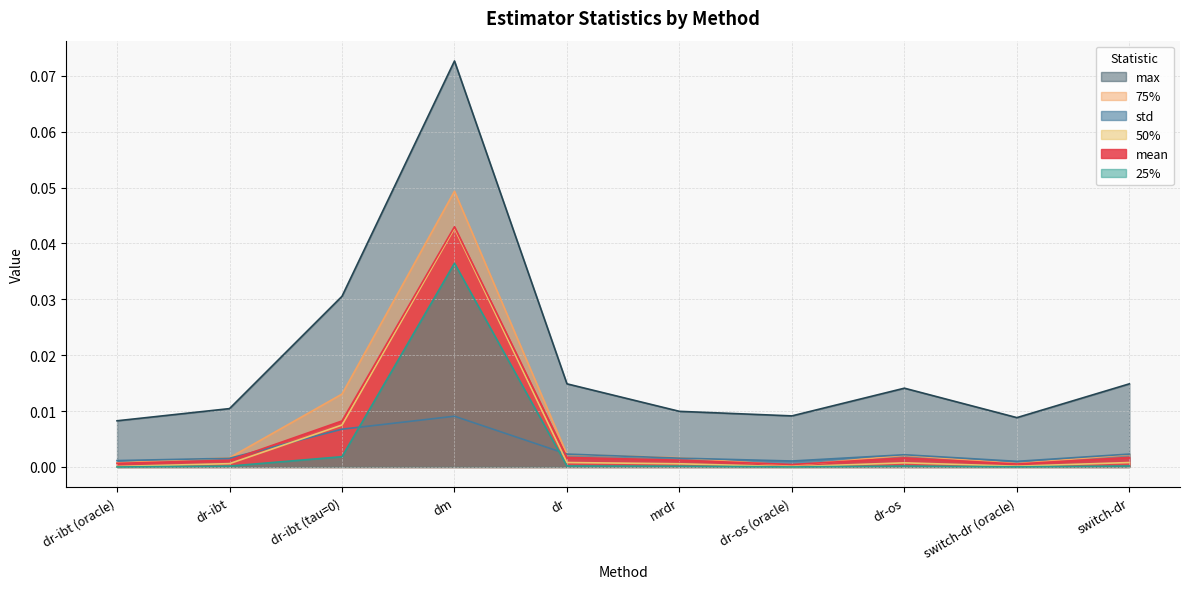

Reading left to right, transcribe all the data shown in this chart.

mean: 0.0	0.0	0.0	0.0	0.0	0.0	0.0	0.0	0.0	0.0
std: 0.0	0.0	0.0	0.0	0.0	0.0	0.0	0.0	0.0	0.0
25%: 0.0	0.0	0.0	0.0	0.0	0.0	0.0	0.0	0.0	0.0
50%: 0.0	0.0	0.0	0.0	0.0	0.0	0.0	0.0	0.0	0.0
75%: 0.0	0.0	0.0	0.0	0.0	0.0	0.0	0.0	0.0	0.0
max: 0.0	0.0	0.0	0.1	0.0	0.0	0.0	0.0	0.0	0.0